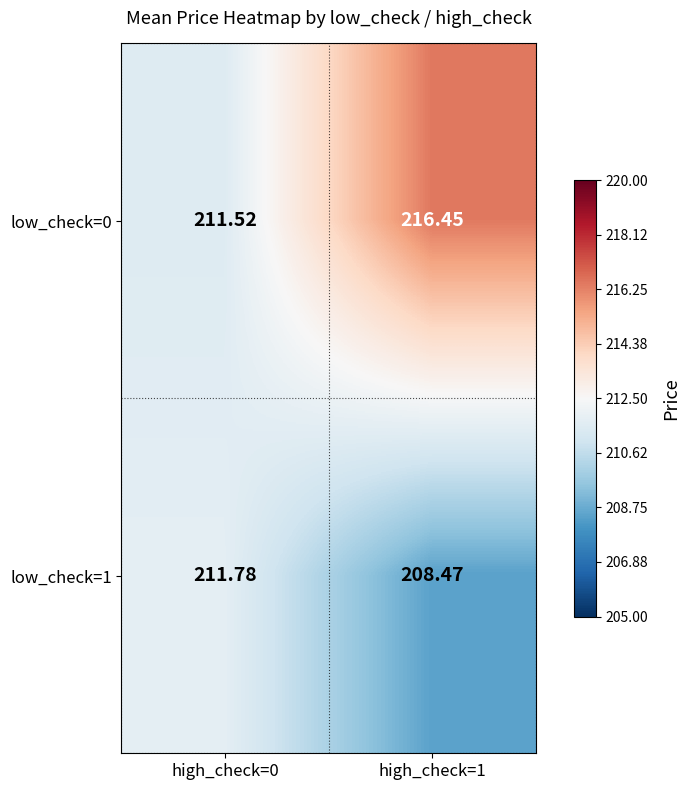

What is the smallest value displayed?

208.5